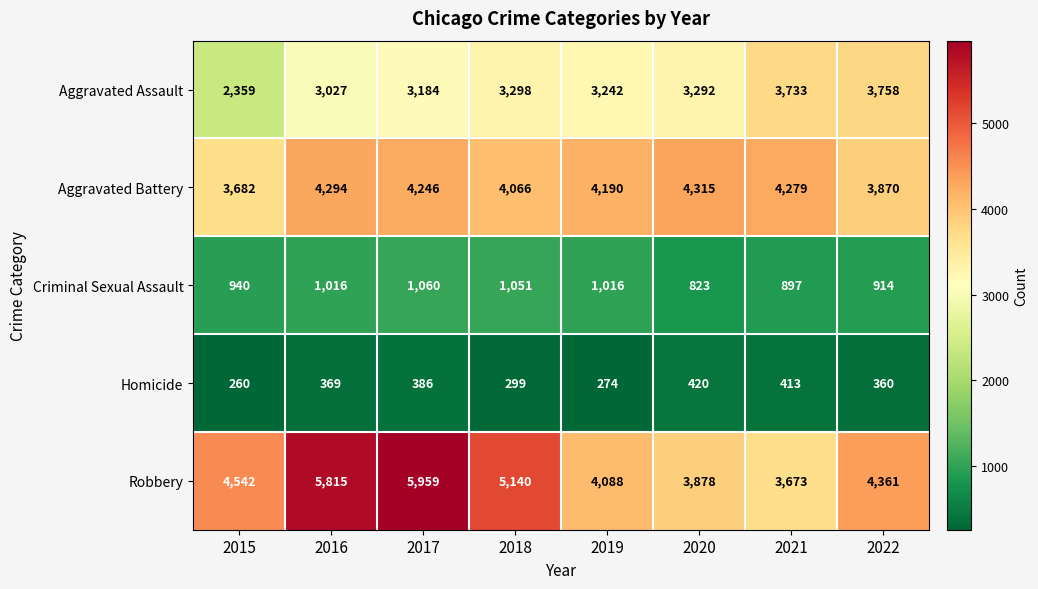

Rank the series by their maximum value, from lowest to highest.

Homicide, Criminal Sexual Assault, Aggravated Assault, Aggravated Battery, Robbery